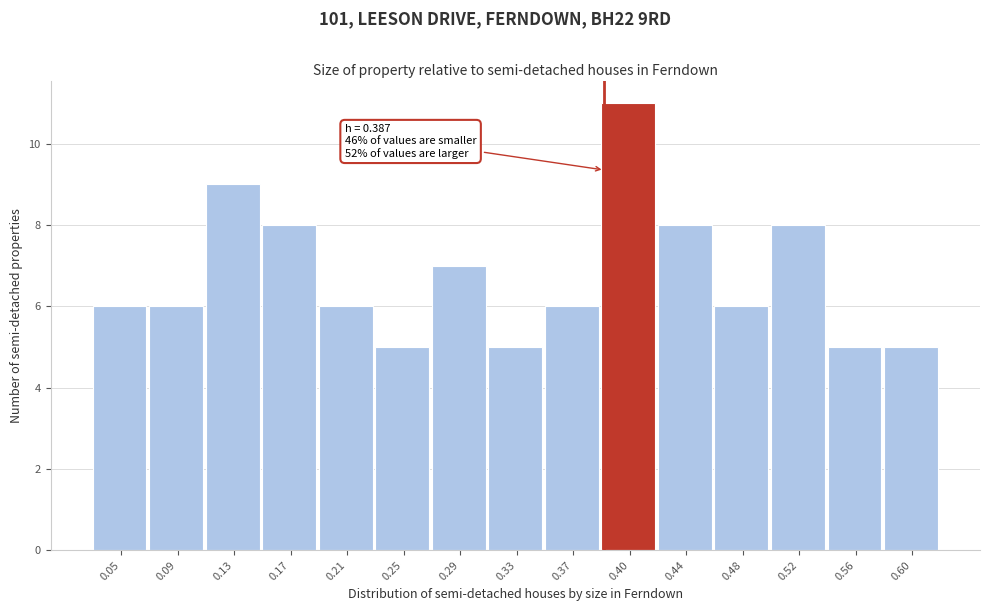

Which range on the x-axis has the tallest bar?

0.385 to 0.425